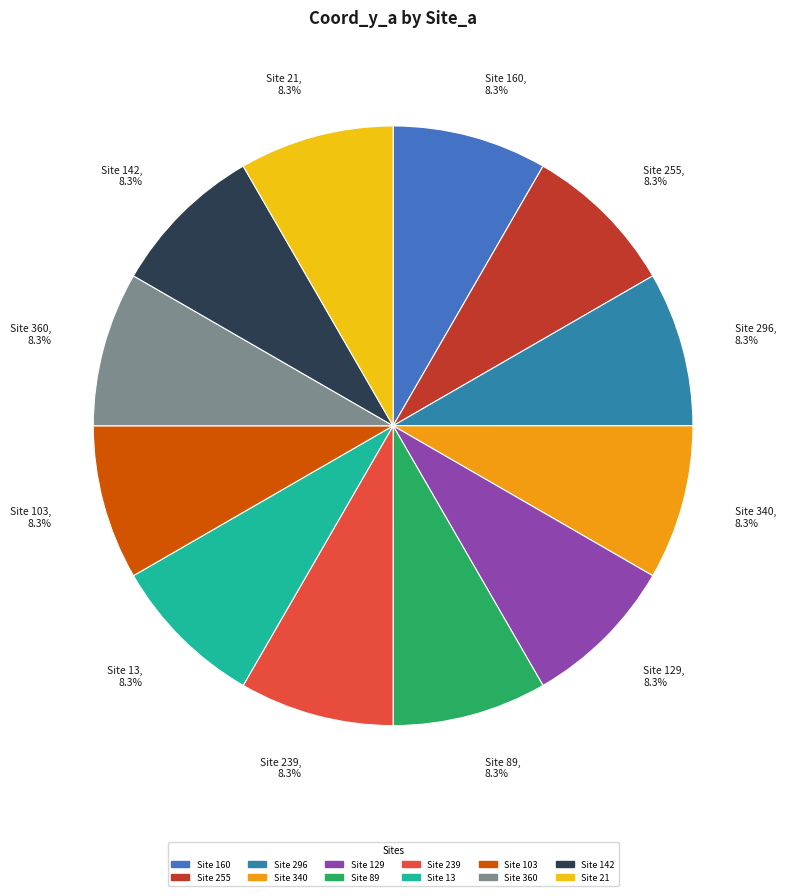

What is the total percentage of Site 239 and Site 142?

16.7%